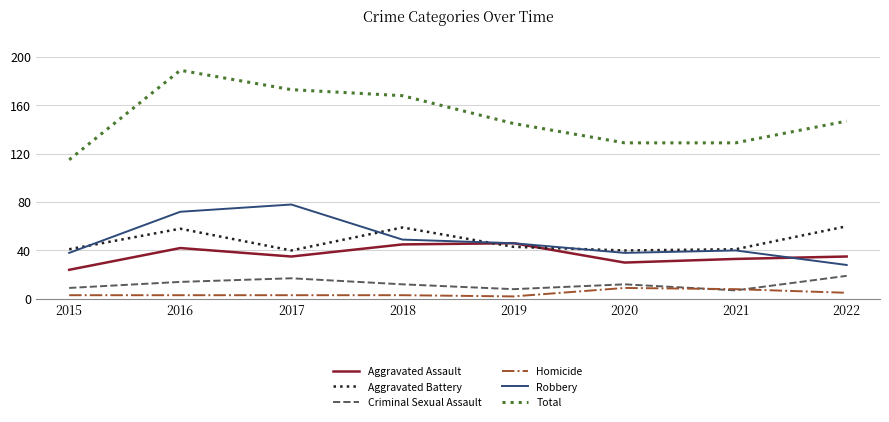

The Criminal Sexual Assault series shows 7 at 2021. True or false?

True